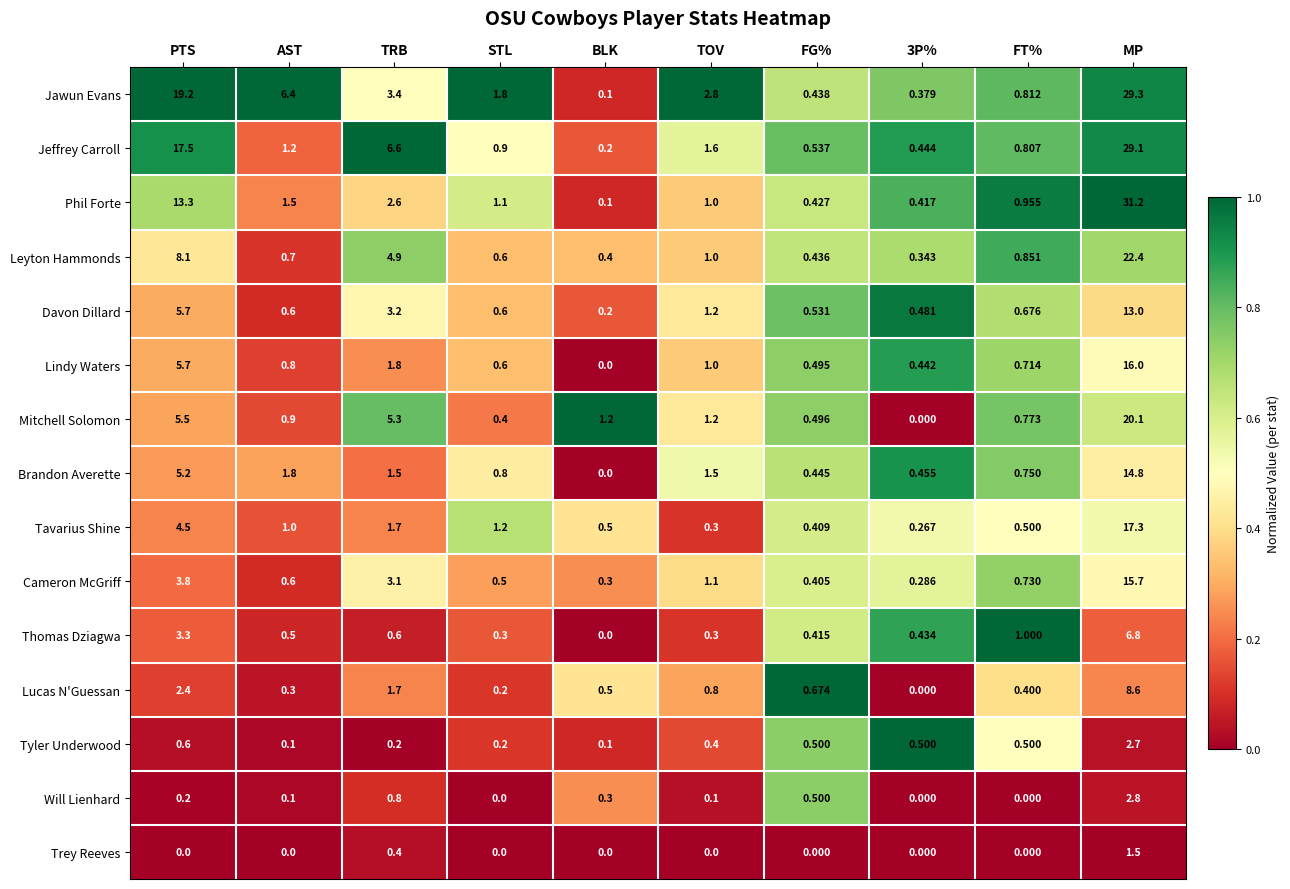

At which category is the sum across all series the highest?

MP